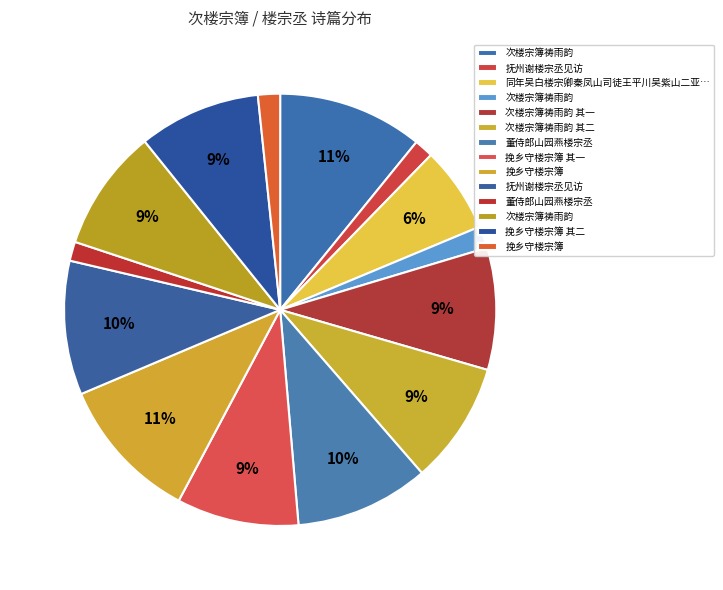

Count the number of slices in the pie.

14